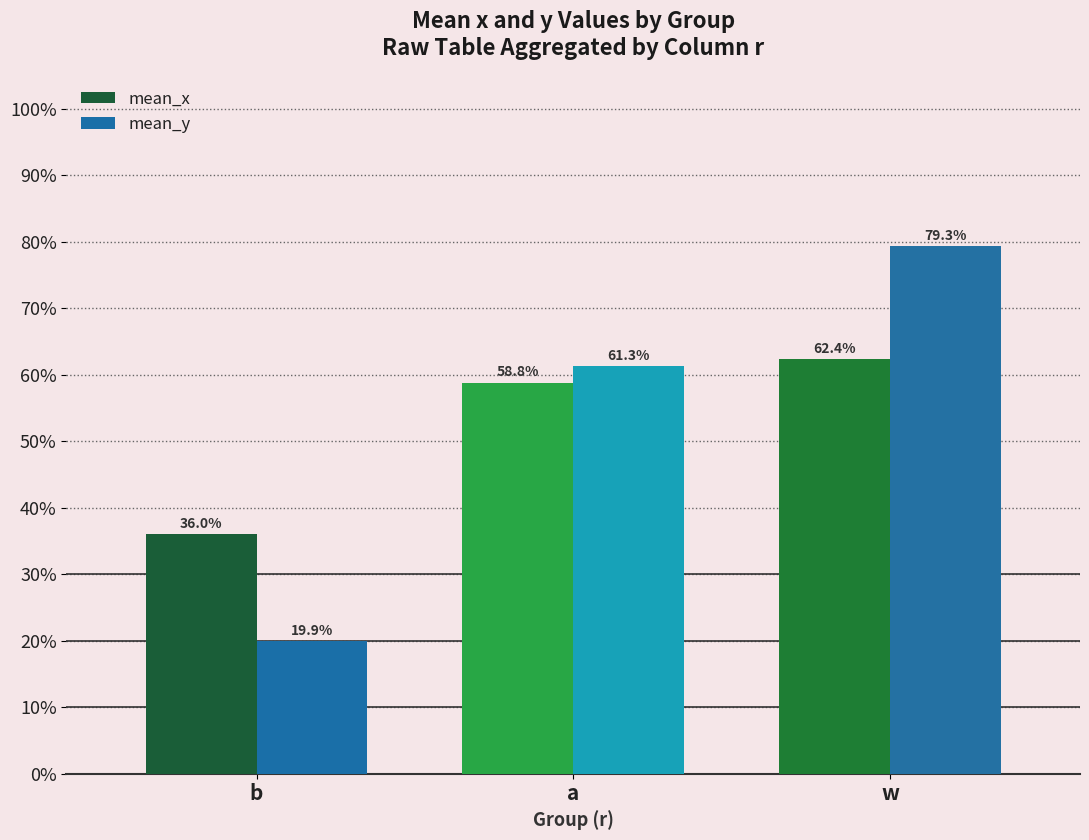

List the labels in order of mean_x value, largest first.

w, a, b